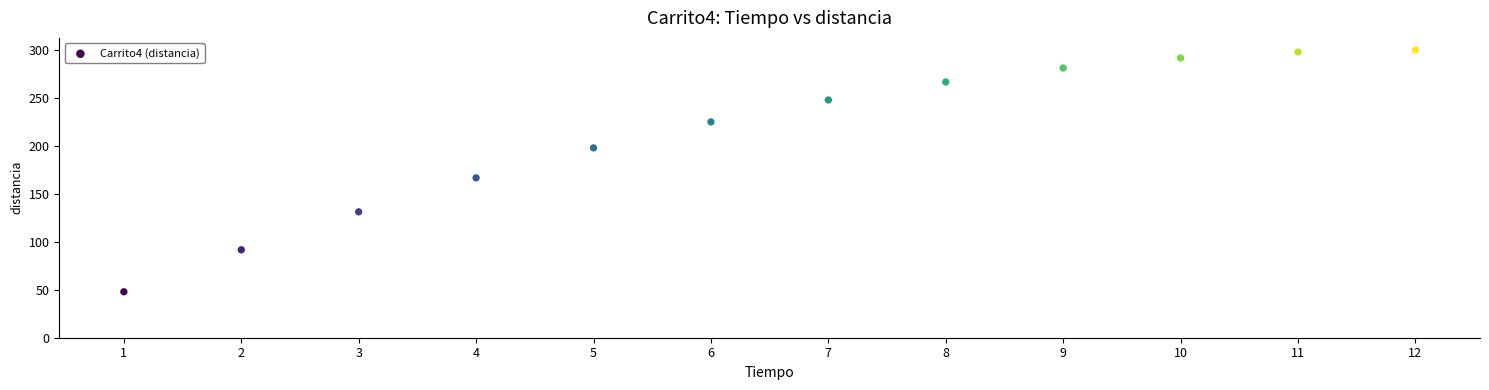

What is the average Y value?

212.2